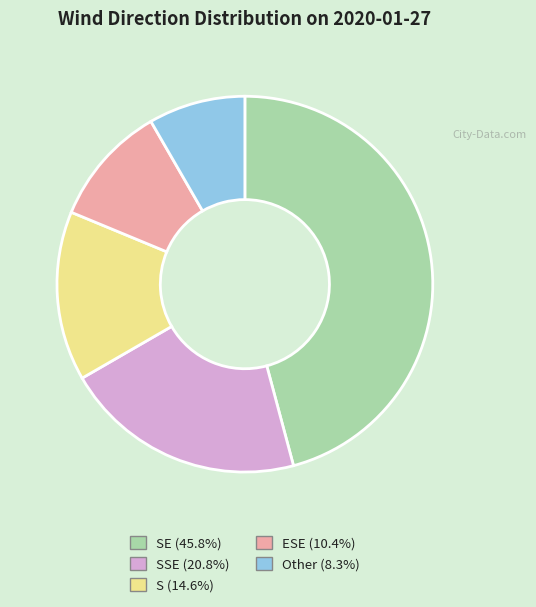

Is there any slice that represents more than half of the pie?

No